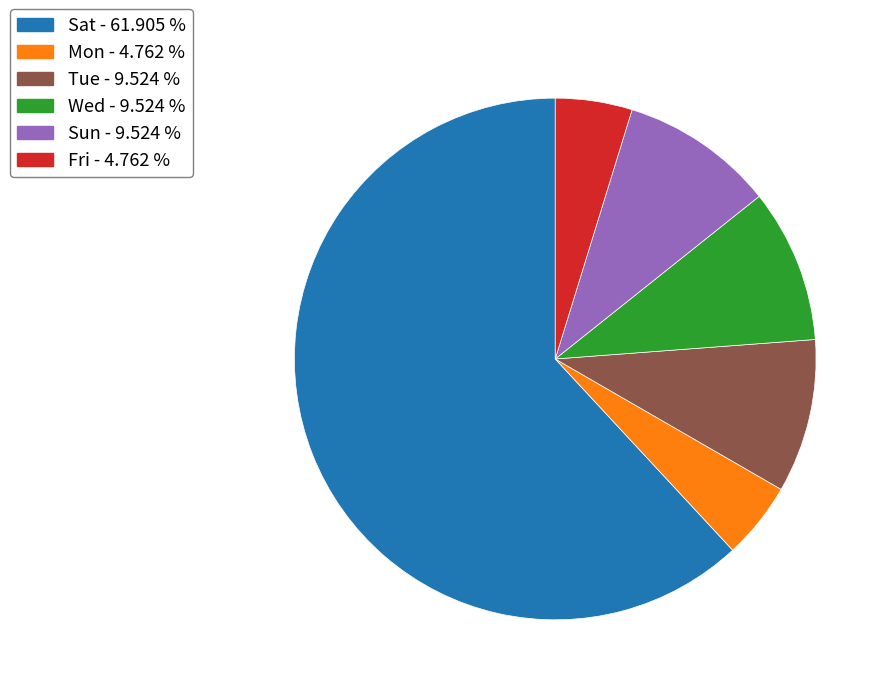

What is the largest slice in the pie chart?

Sat